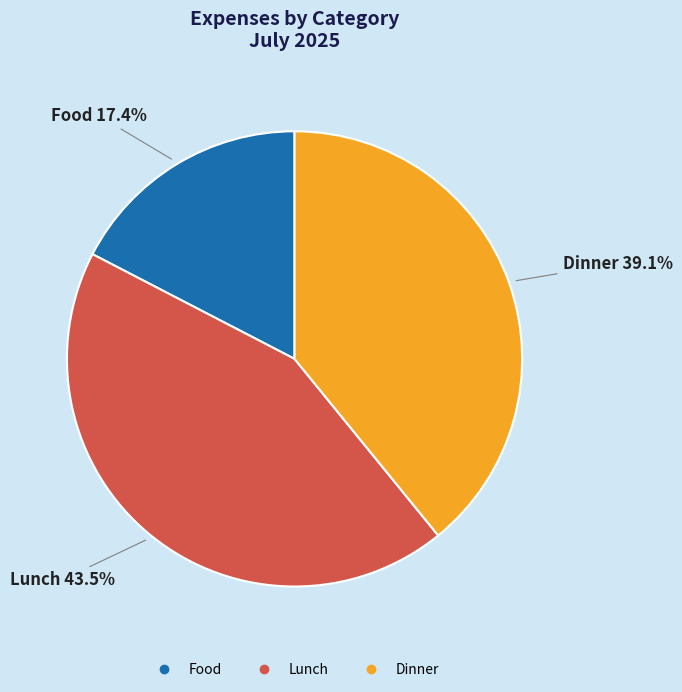

Approximately how many times larger is the value at Food compared to Dinner?

0.4